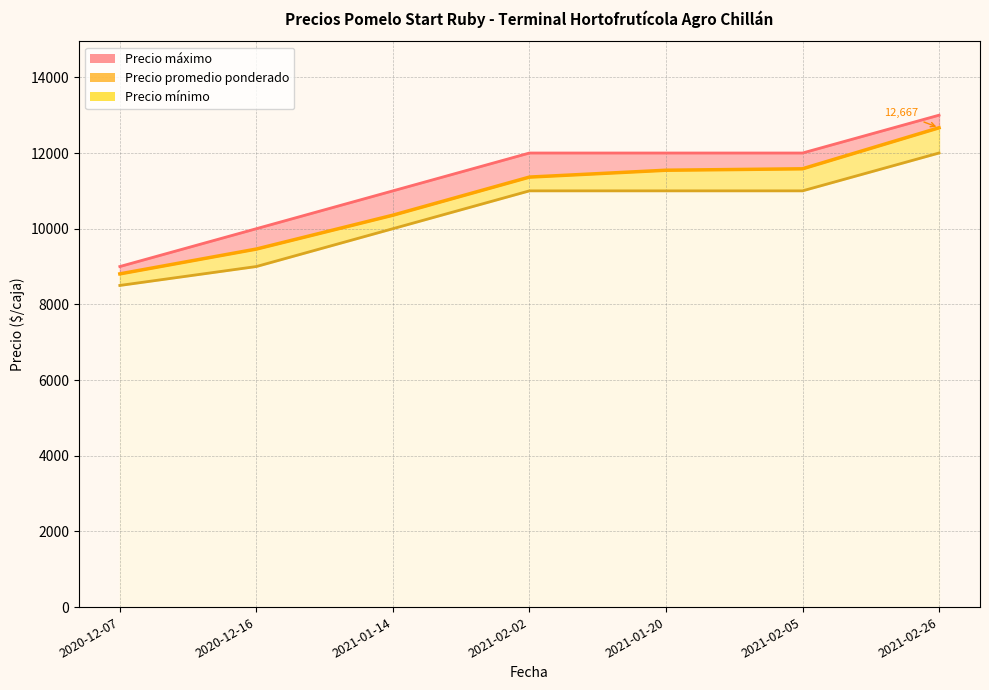

List the labels in order of value, largest first.

2021-02-26, 2021-02-05, 2021-01-20, 2021-02-02, 2021-01-14, 2020-12-16, 2020-12-07